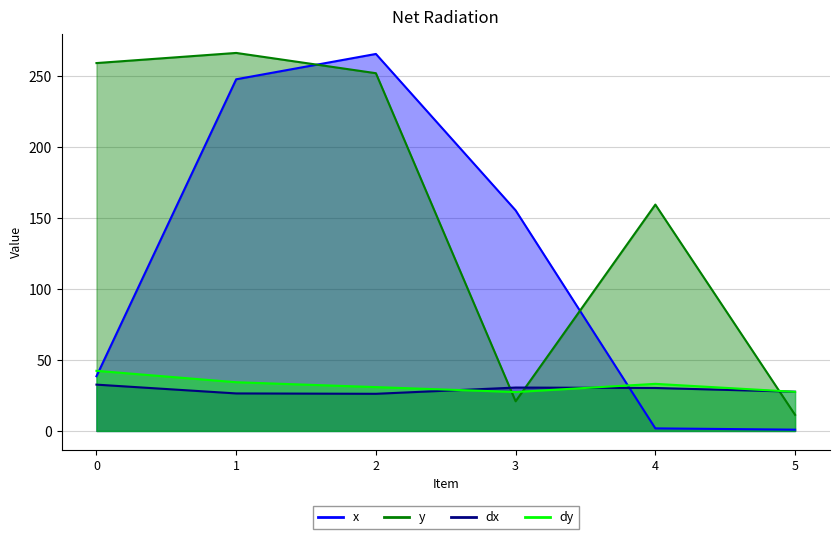

At which label is dy closest to 34?

1